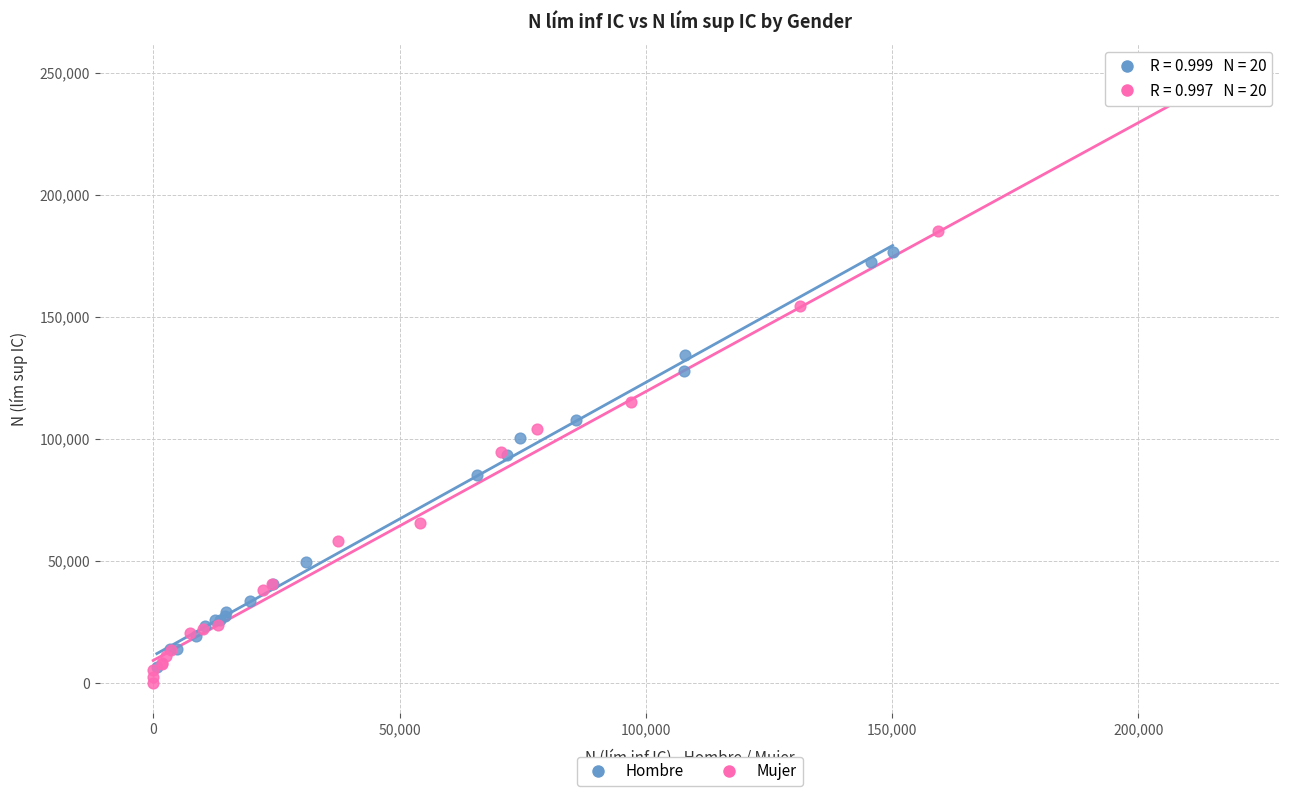

Which series contains the highest Y value?

Mujer